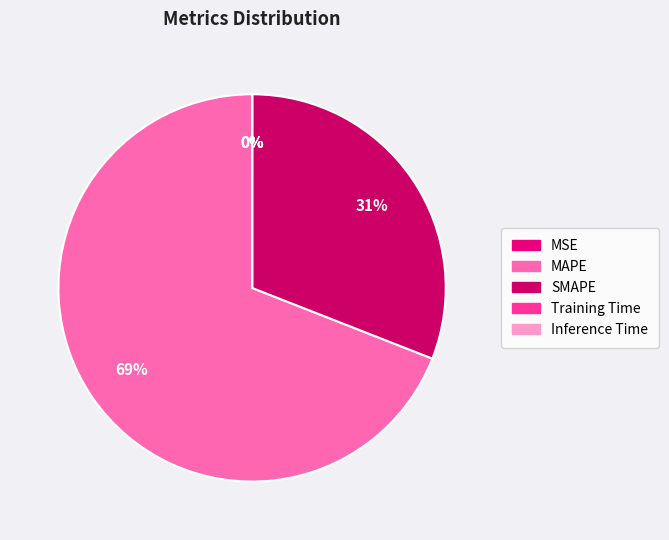

To the nearest percent, what is the combined percentage of SMAPE and MAPE?

100%